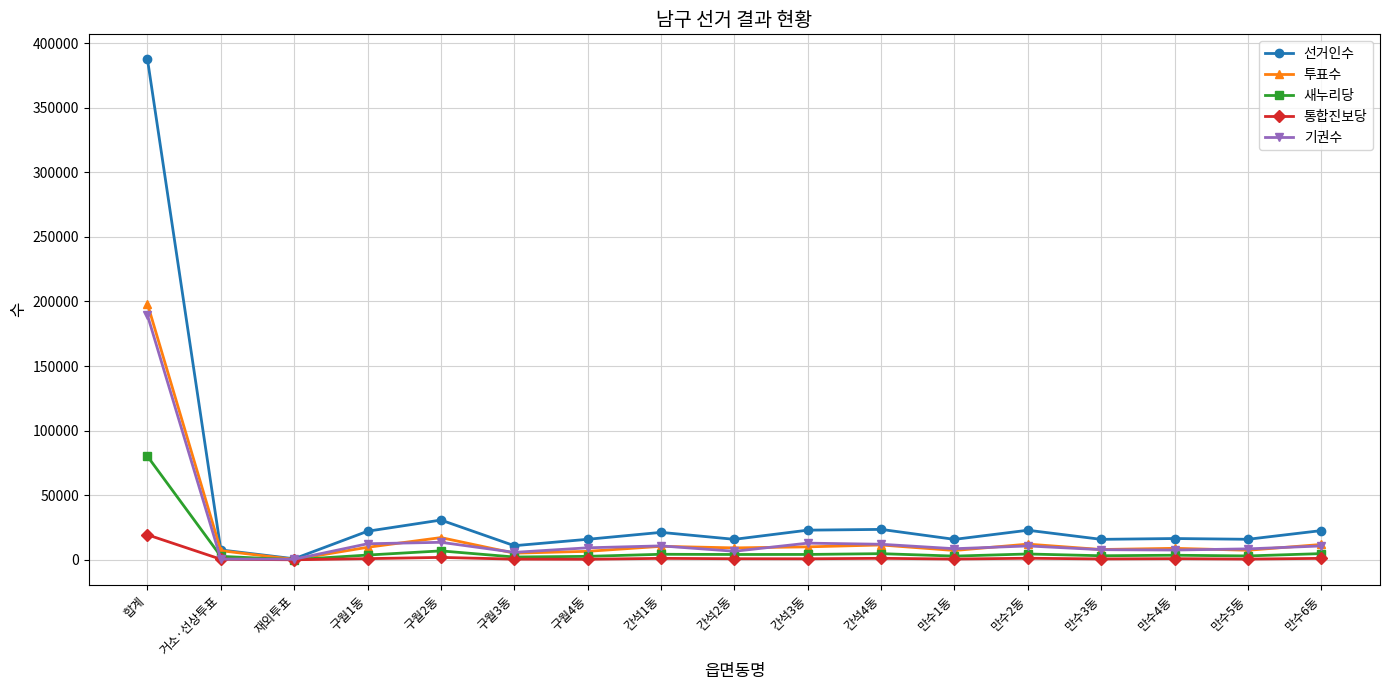

What is the difference between the 새누리당 values at 구월3동 and 만수2동?

2345